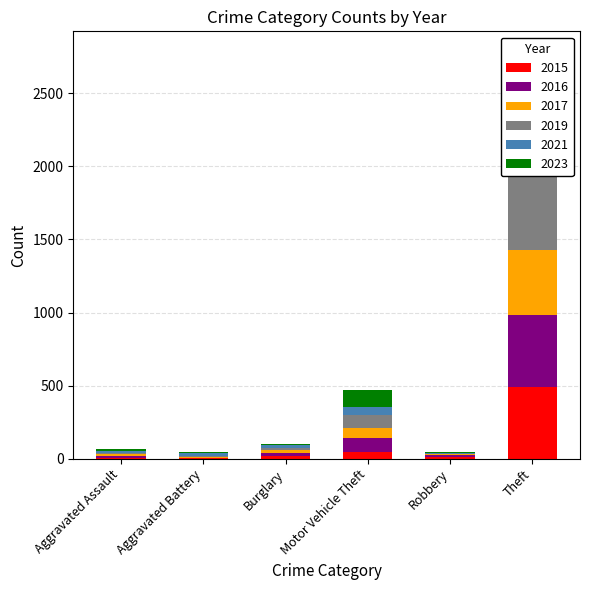

How many bars are there in total?

36